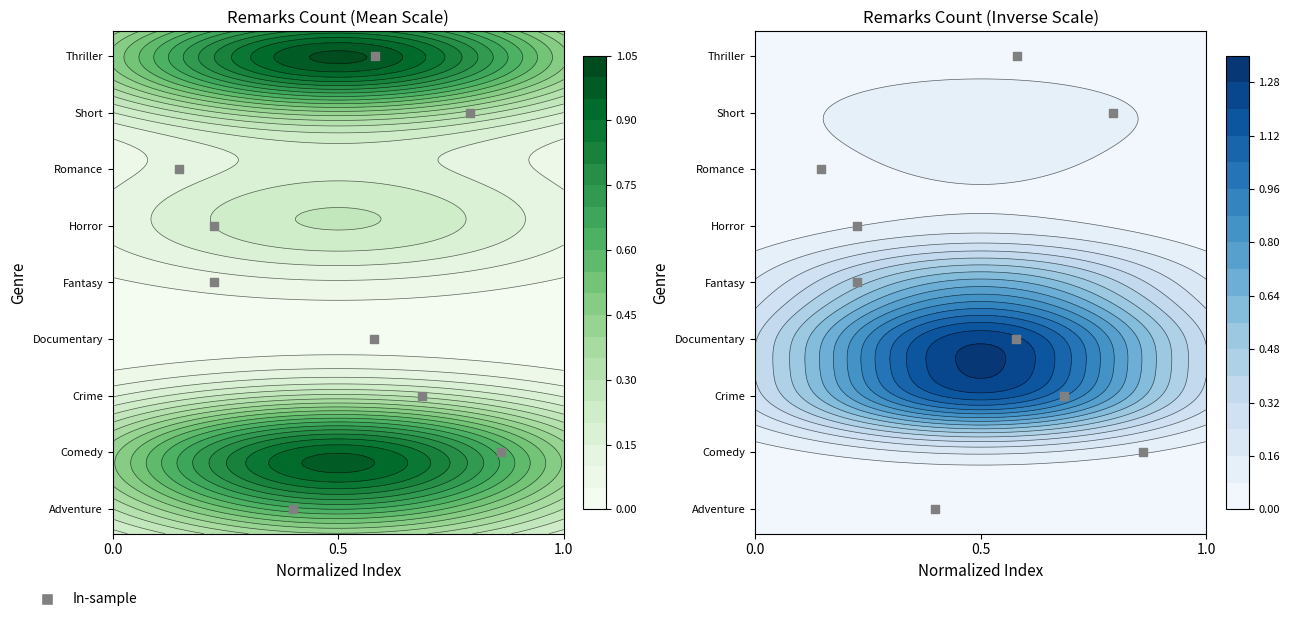

How many data points does each series have?

9